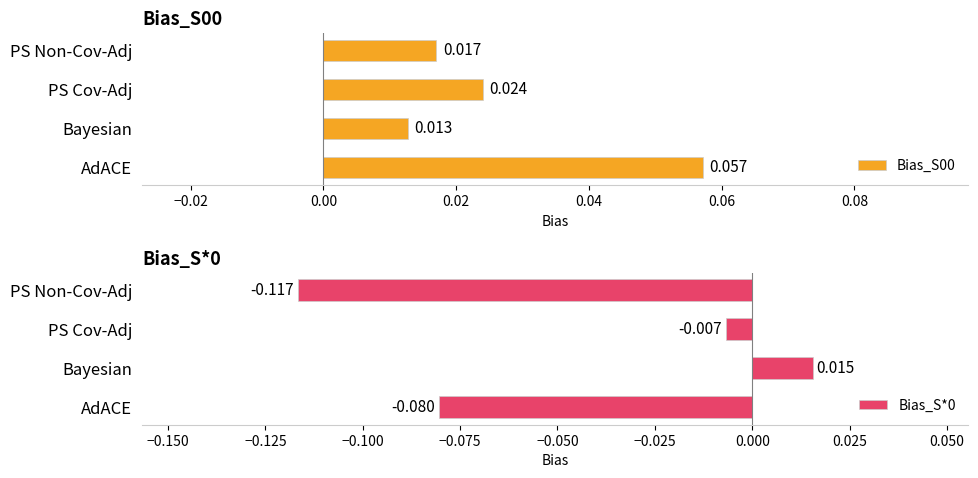

At which label does Bias_S00 reach its minimum?

Bayesian